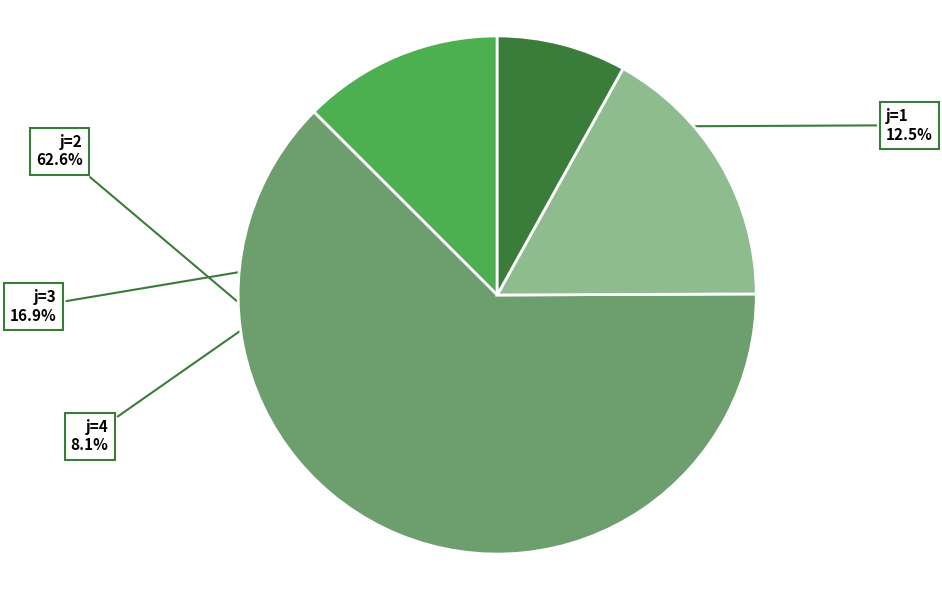

Which has a higher value, j=3 or j=4?

j=3